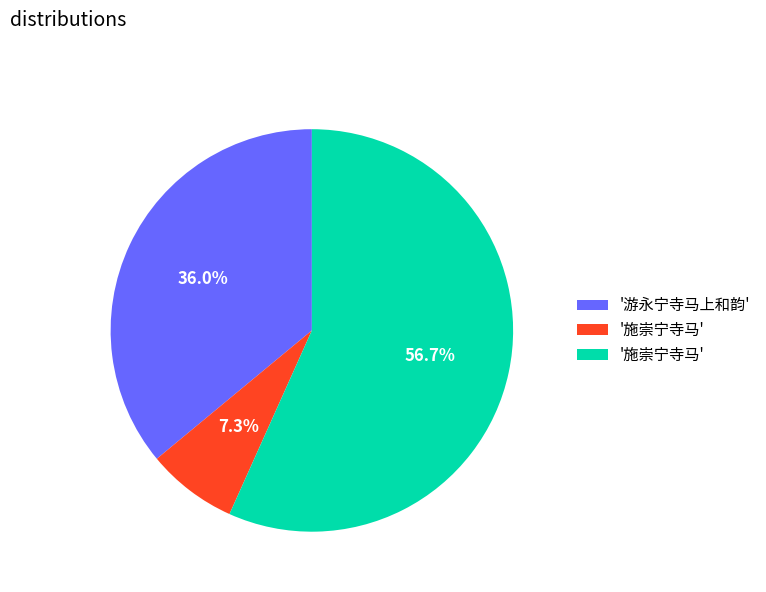

Does any single category account for the majority?

Yes